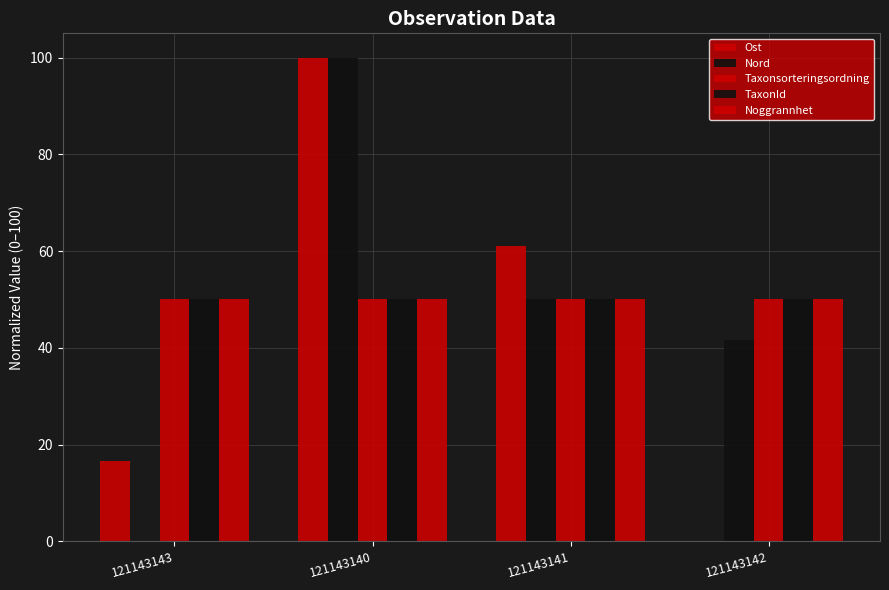

What is the value of the Ost bar at the 2nd from the left?

100.0